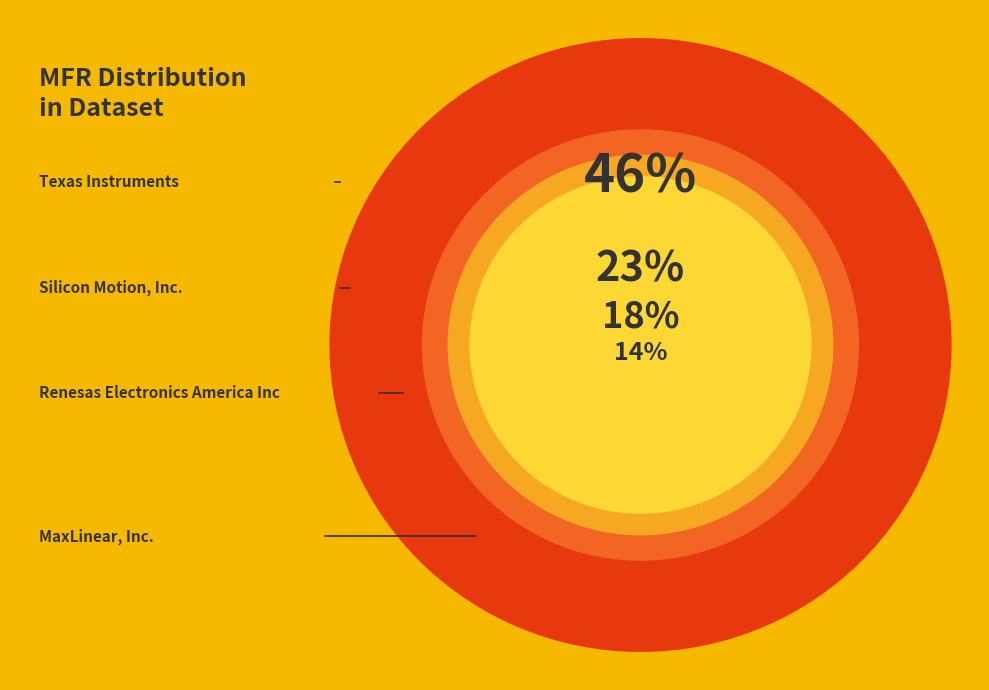

To the nearest percent, what is the average slice percentage?

25%